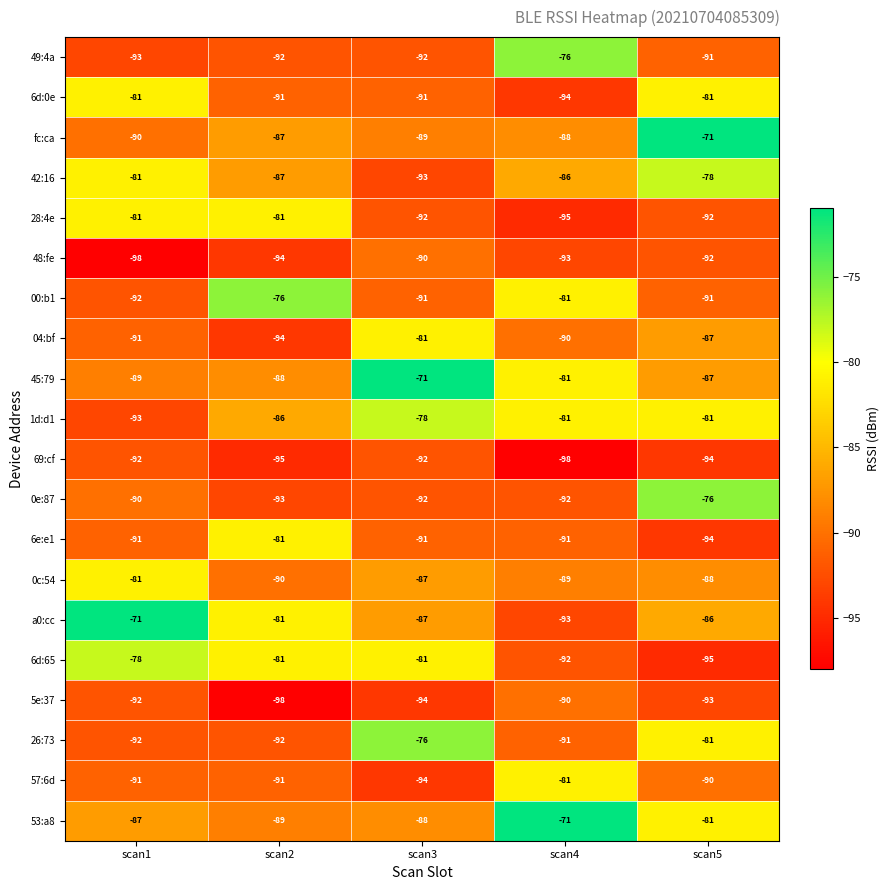

What is the approximate value of 04:bf at scan3?

-81